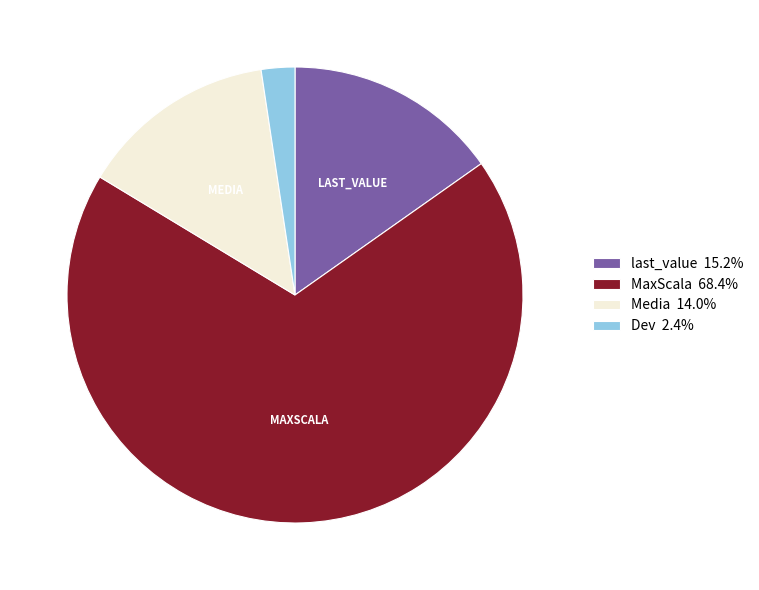

Combined, do Media 14.0% and MaxScala 68.4% account for over 50%?

Yes